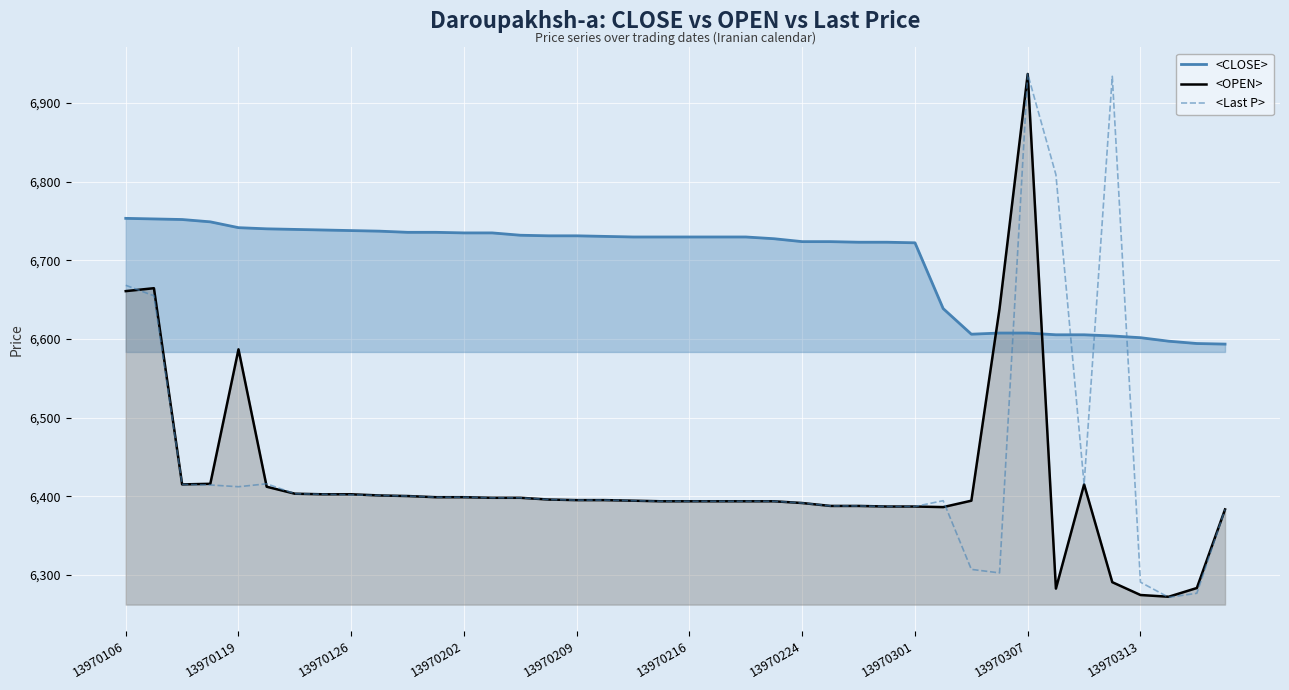

What position from the left is 30?

31